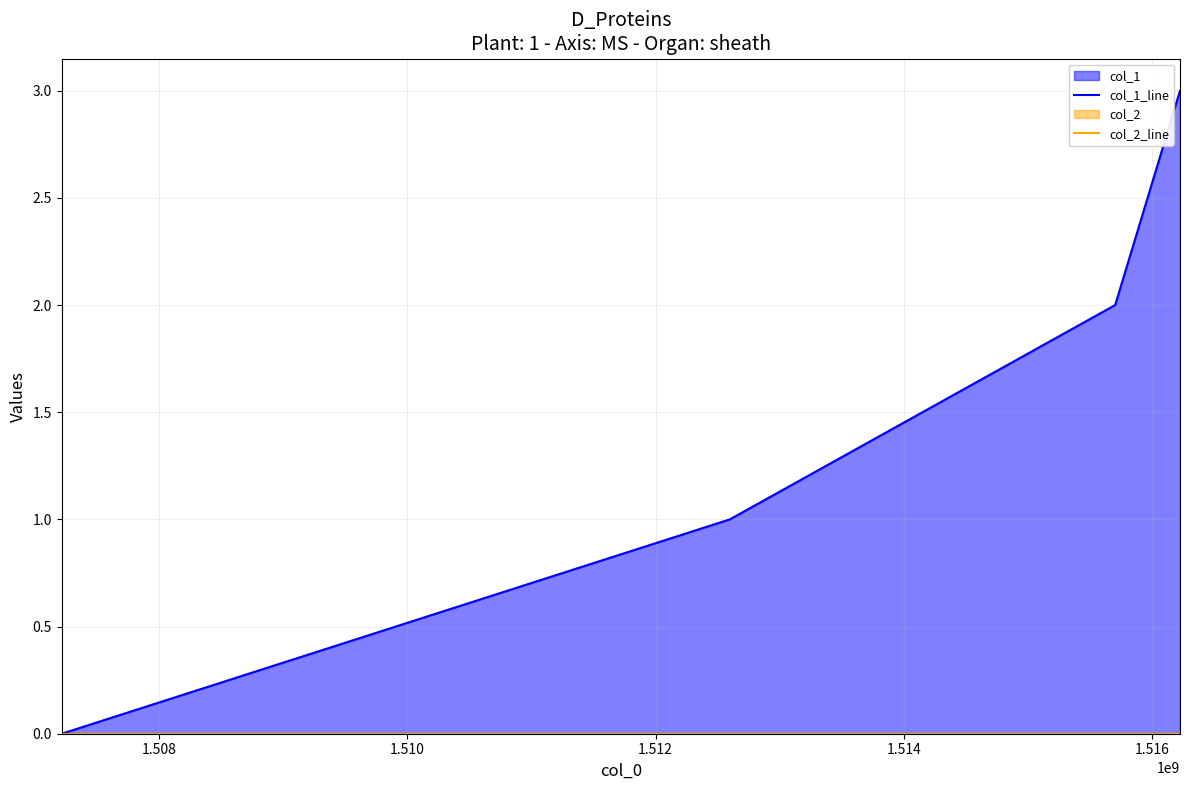

Reading left to right, extract all data points from this chart.

col_1_line: 0	1	2	3
col_2_line: 0	0	0	0